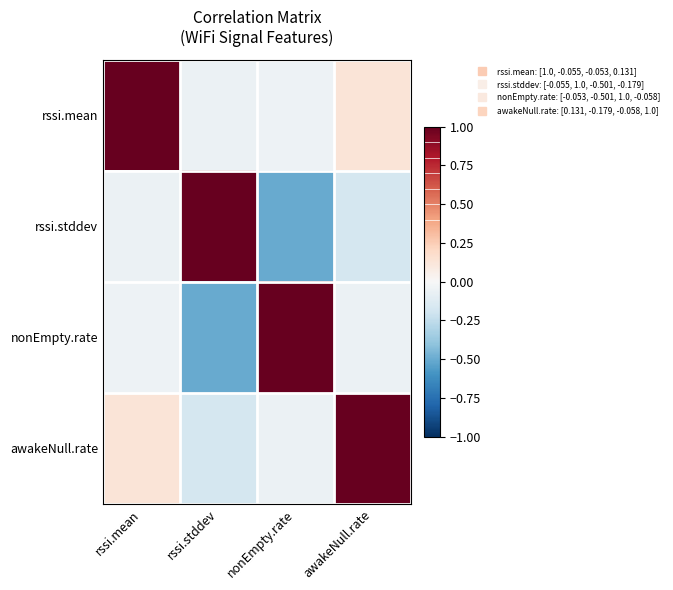

At which category is the sum across all series the highest?

rssi.mean